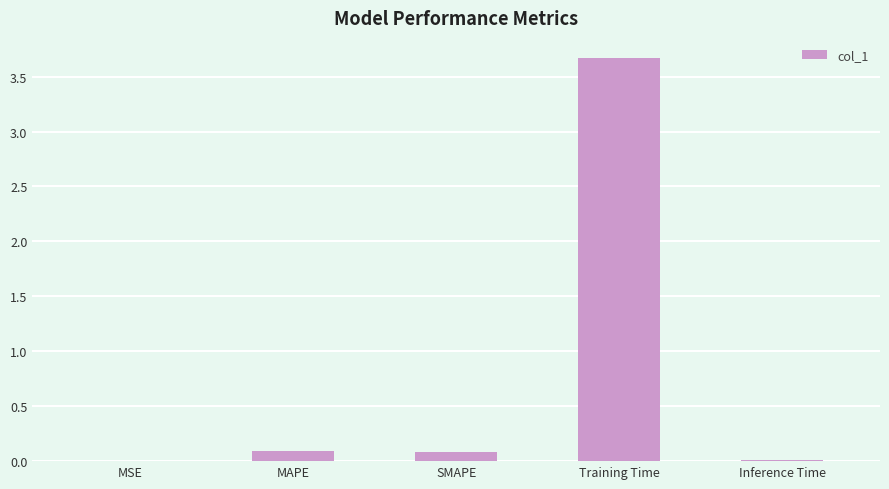

What is the sum of all values?

3.9